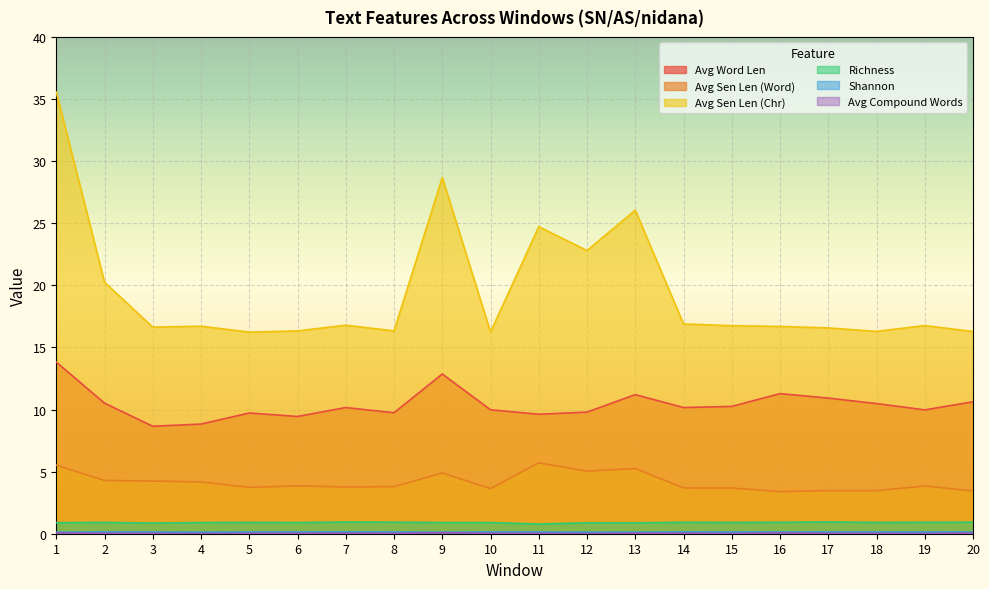

True or false: Avg Compound Words has more than 1 points higher than both neighbors.

True